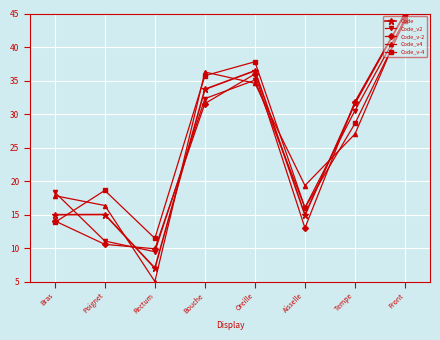

What is the label of the 4th point from the left?

Bouche